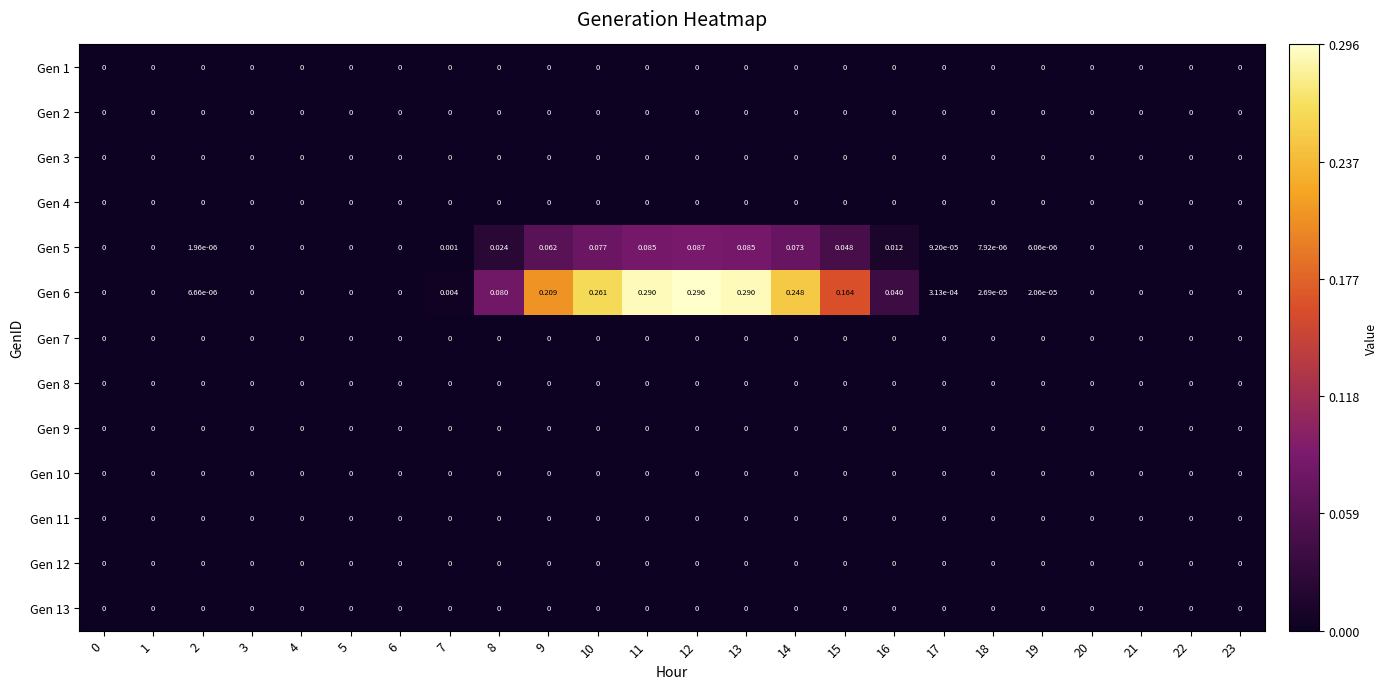

Rank the series at 16 from highest to lowest value.

Gen 6, Gen 5, Gen 1, Gen 2, Gen 3, Gen 4, Gen 7, Gen 8, Gen 9, Gen 10, Gen 11, Gen 12, Gen 13